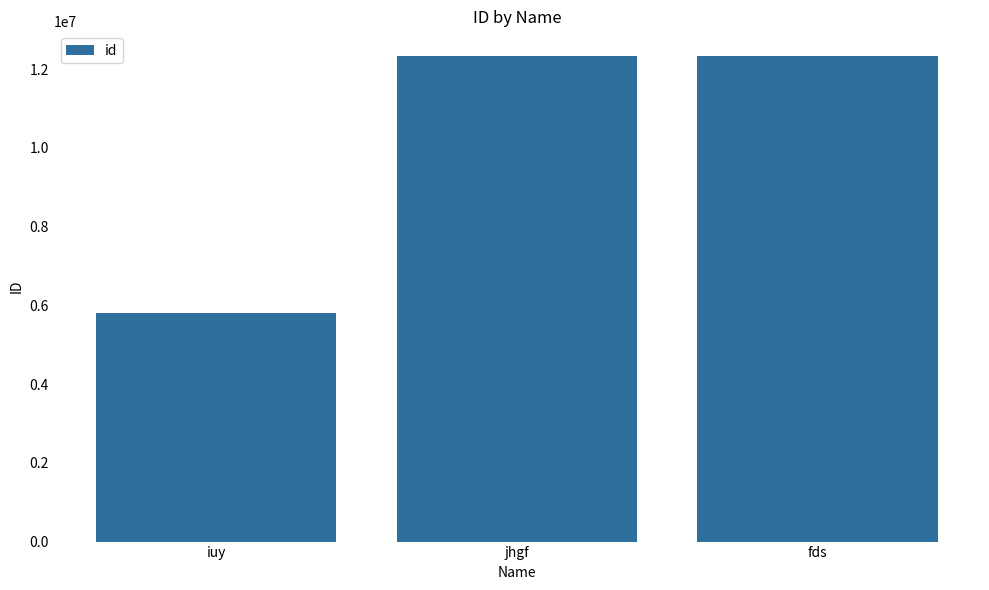

What is the change in value from iuy to fds?

+6526710